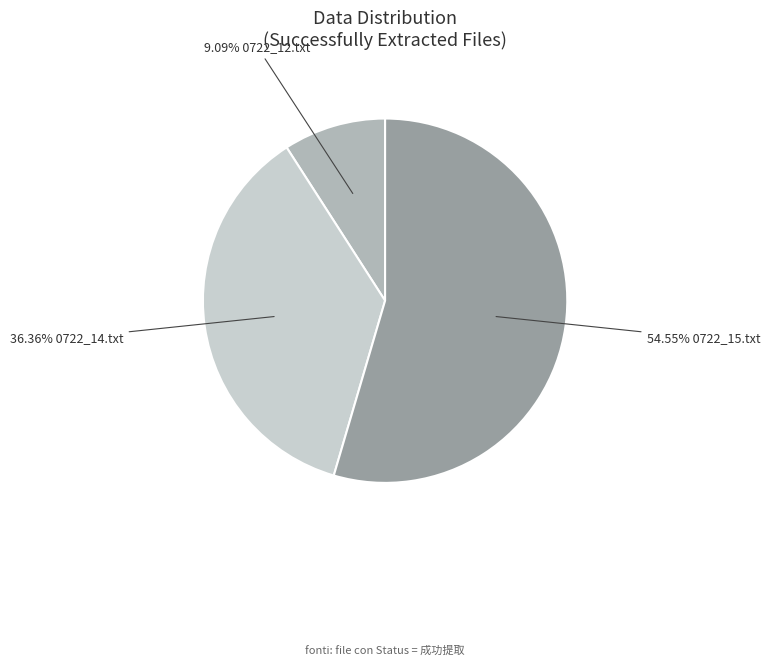

Does any single category account for the majority?

Yes